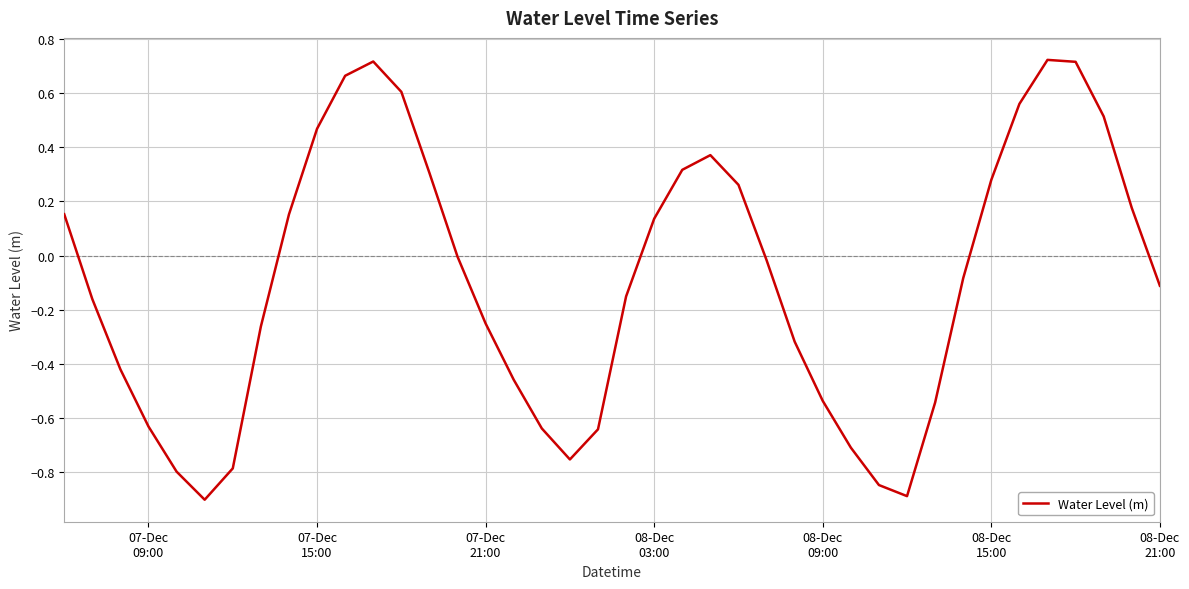

What is the difference between the second highest and second lowest values?

1.6